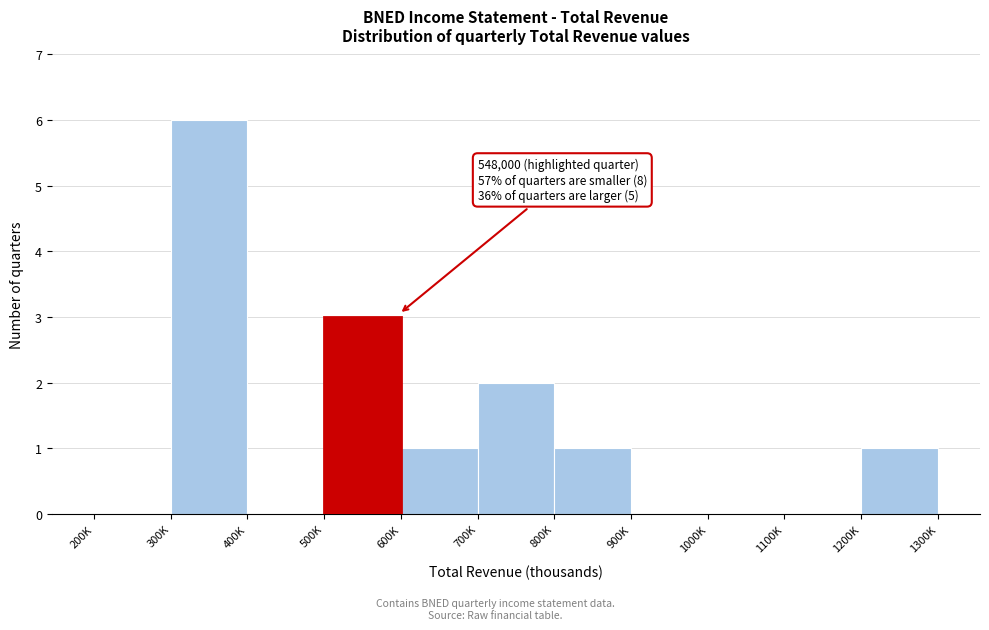

Reading left to right, what are all the values shown in this chart?

200K=0	300K=6	400K=0	500K=3	600K=1	700K=2	800K=1	900K=0	1000K=0	1100K=0	1200K=1